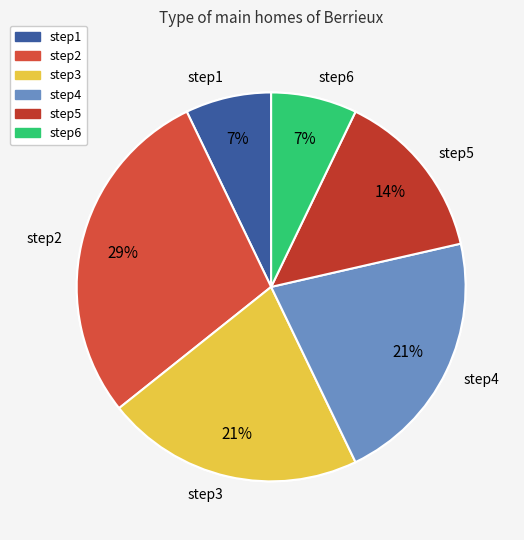

To the nearest percent, what is the difference between the step1 and step4 slice percentages?

14%